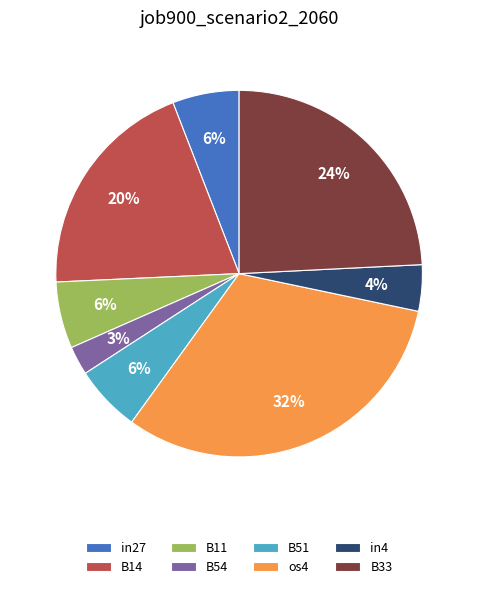

Which slice is the largest?

os4